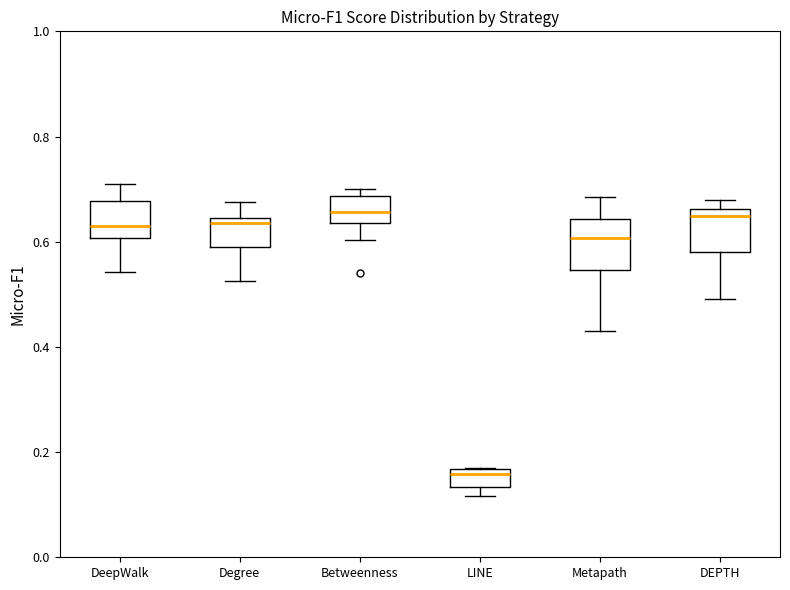

Where does the upper whisker of the box for DeepWalk end on the y-axis? The values are not printed on the chart, so give them approximately, as read against the axis.

0.72